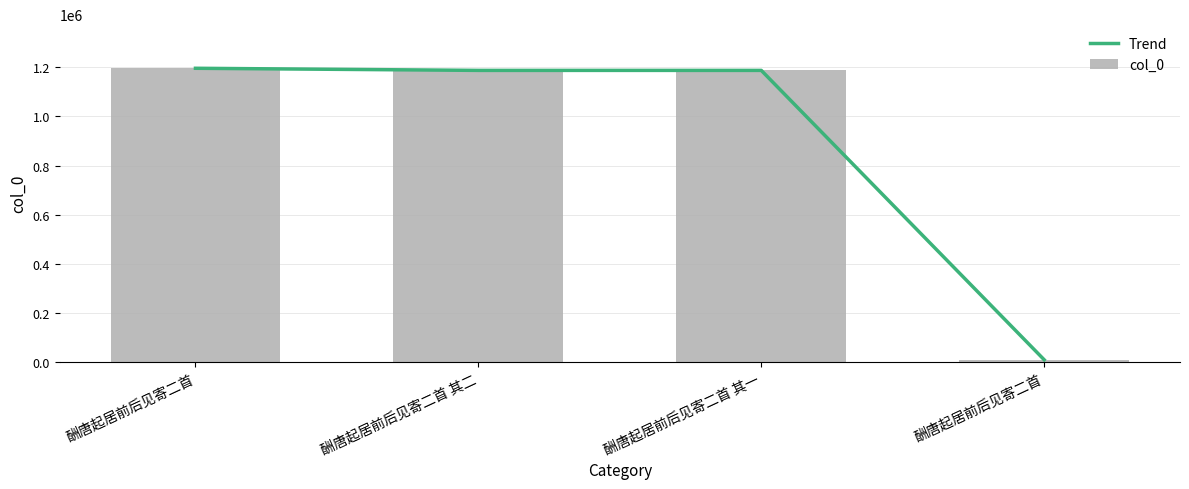

The Trend series shows 10417 at 酬唐起居前后见寄二首. True or false?

True